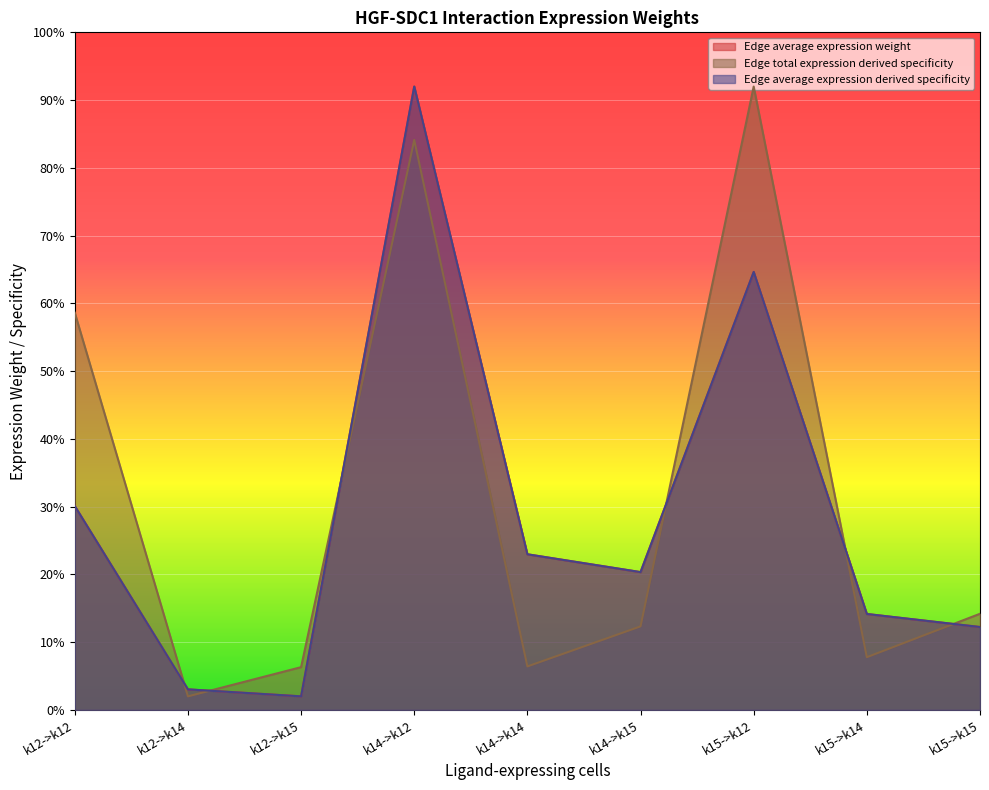

What is the label of the 8th point from the left?

k15->k14